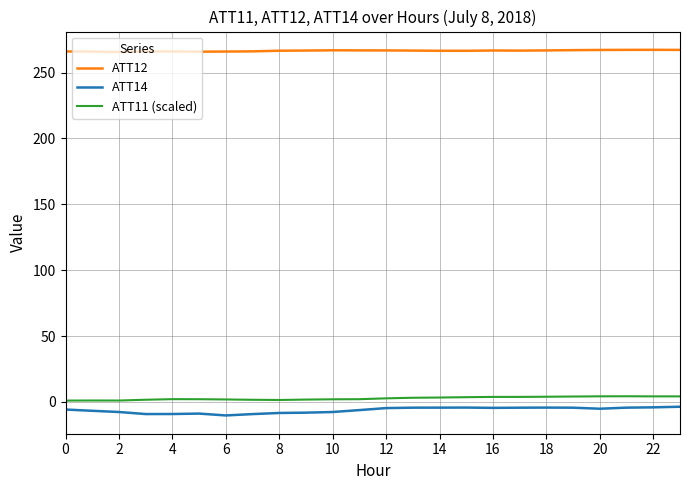

Which series has the widest spread of values?

ATT14